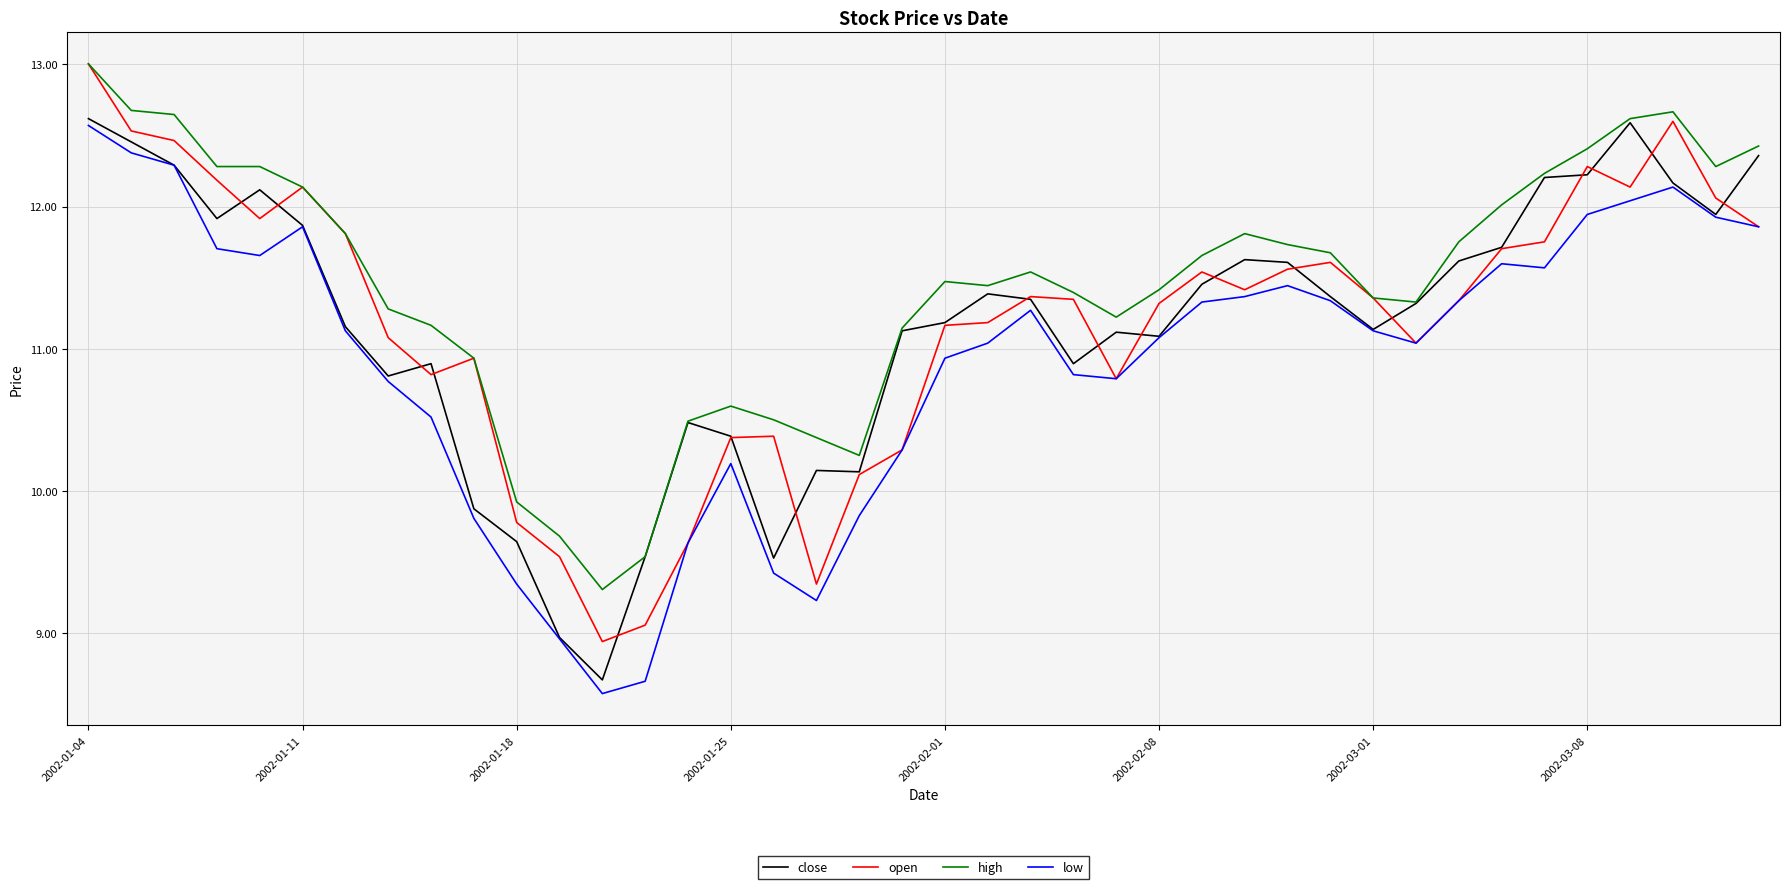

What is the lowest value of the low series?

8.6